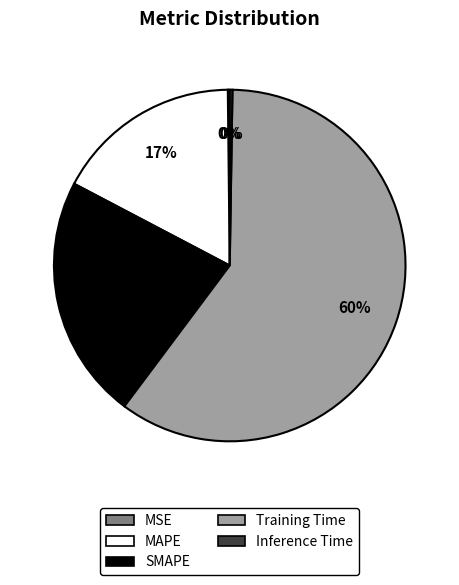

Does any single category account for the majority?

Yes